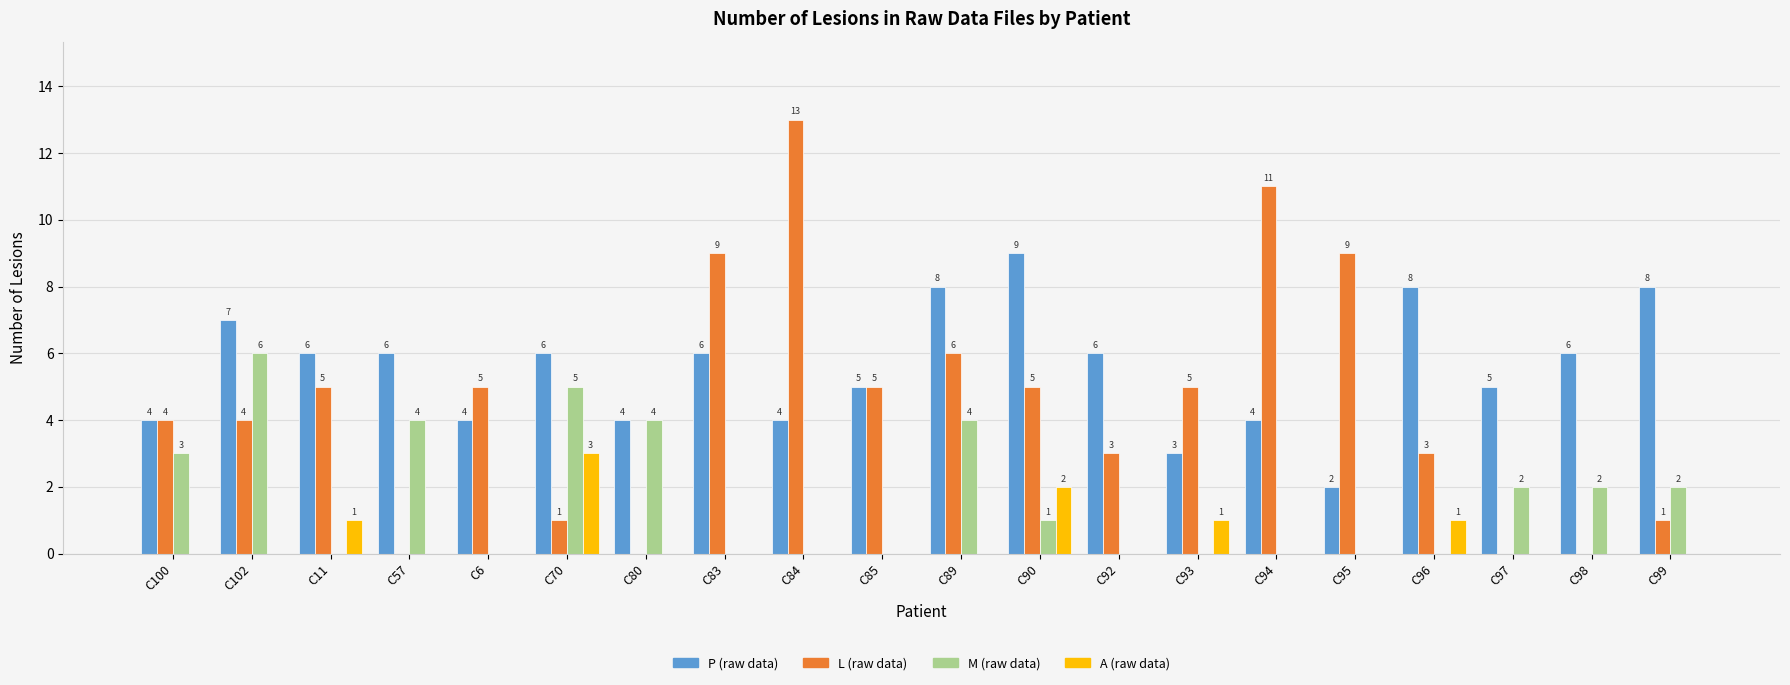

What is the sum of all M (raw data) values?

33